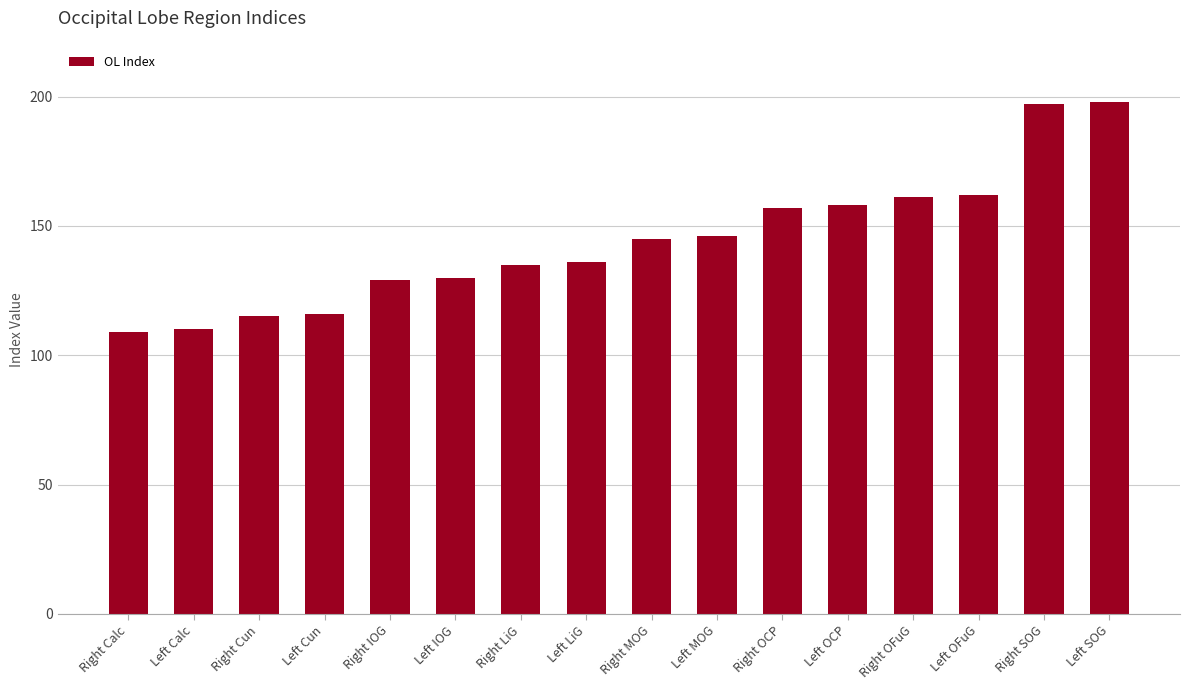

The chart shows a value of 40 at Left Cun. True or false?

False